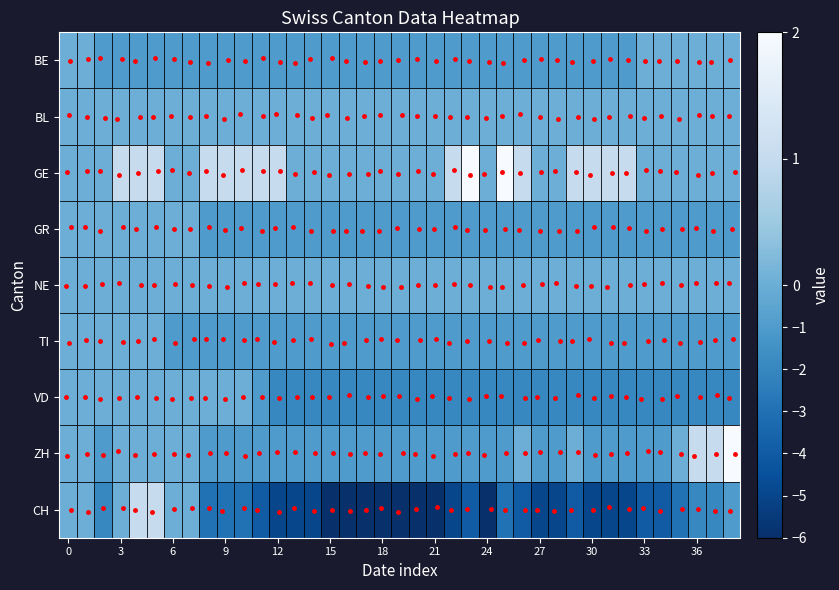

What is the total value across all series at 36?

-5